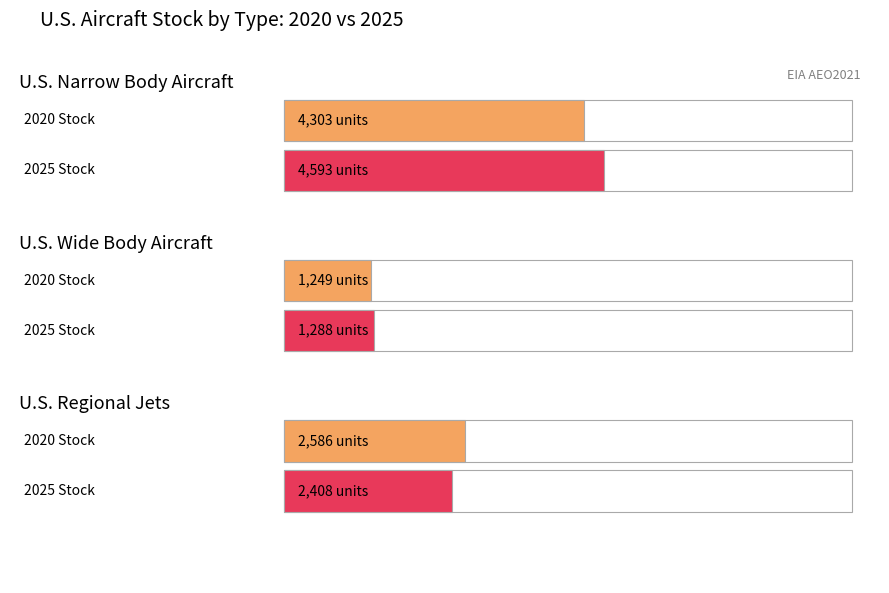

At which label does Regional Jets first exceed 2528?

2020